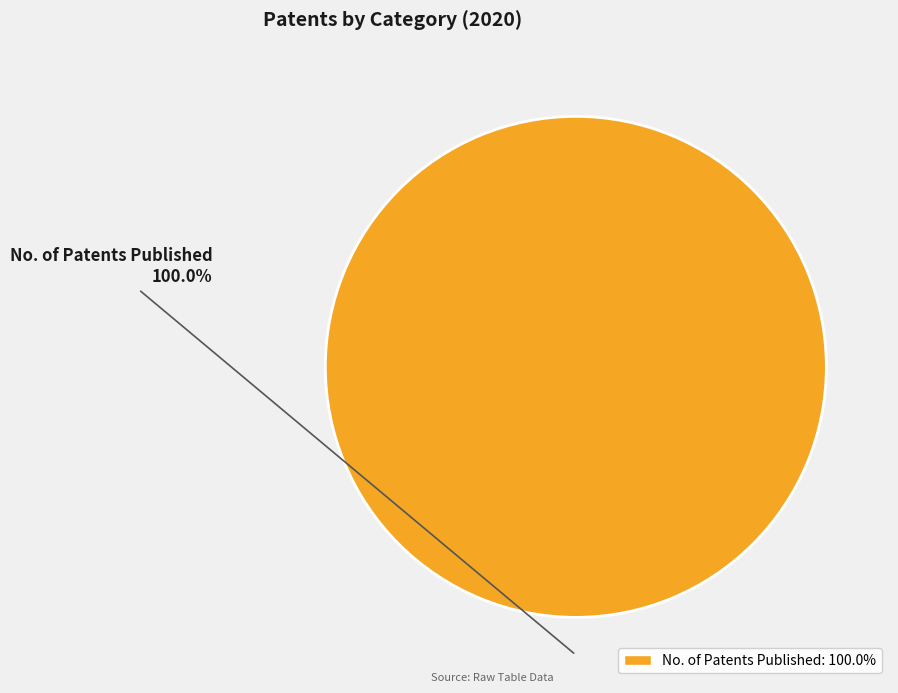

Is there a majority slice in this chart?

Yes